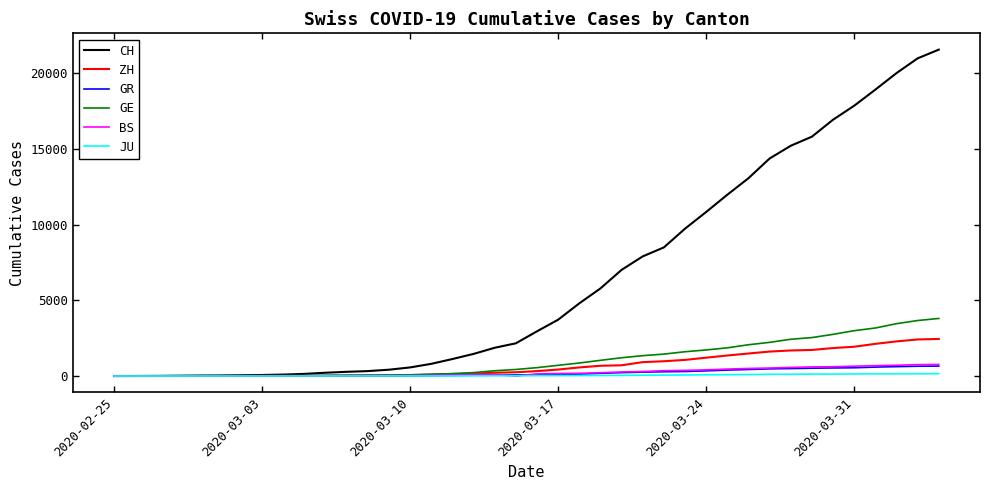

What are all the series names shown in the legend?

CH, ZH, GR, GE, BS, JU